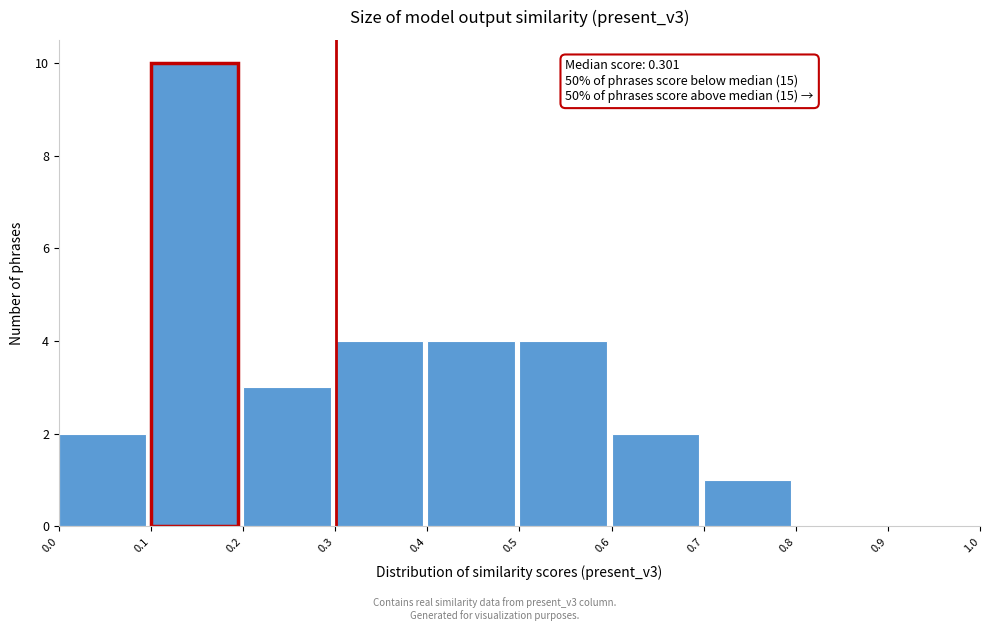

Over which range of the x-axis is the bar tallest?

0.1 to 0.2